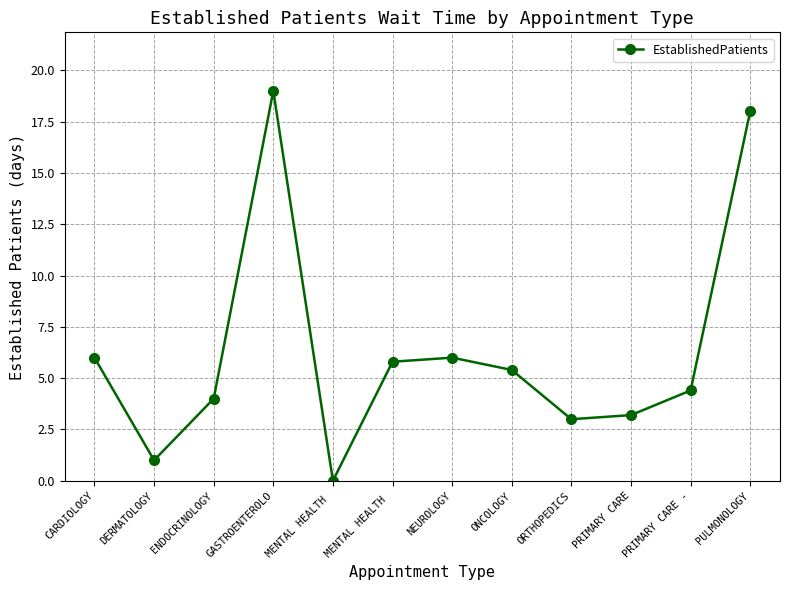

What is the label of the 1st point from the right?

PULMONOLOGY